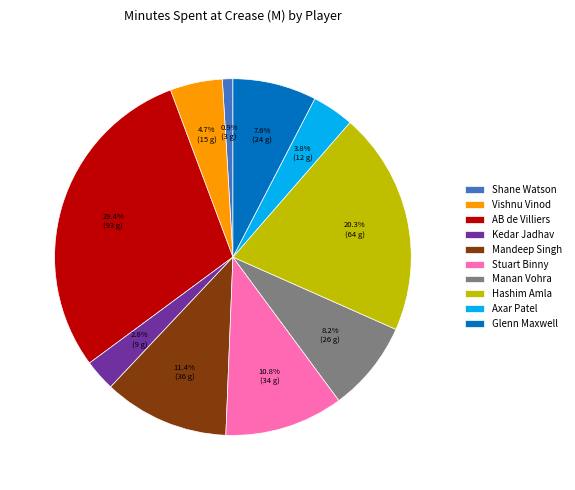

Is the sum of Vishnu Vinod and Stuart Binny greater than half?

No